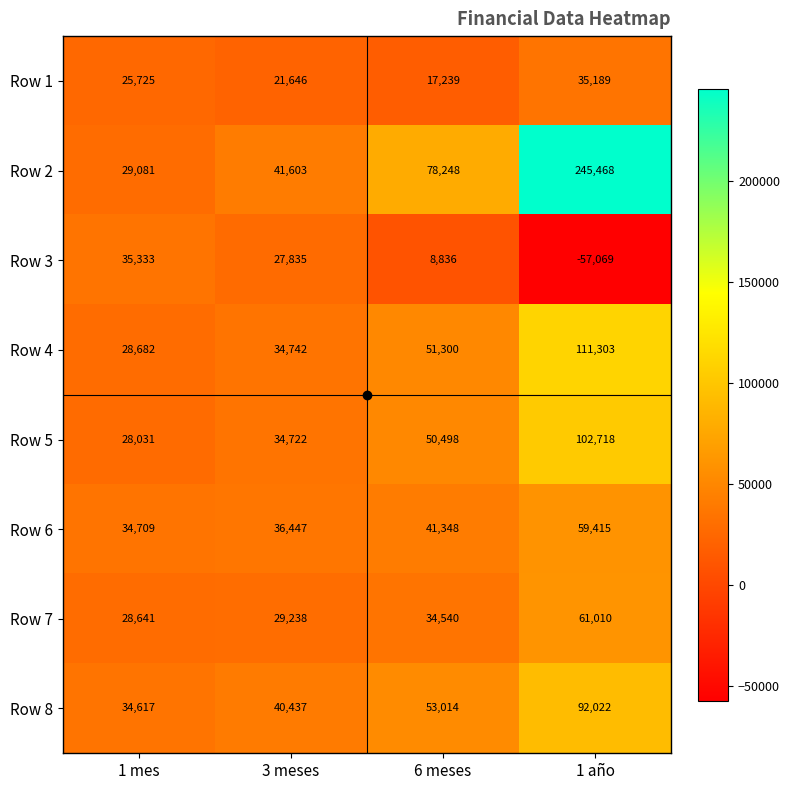

Which series has the largest total across all categories?

Row 2